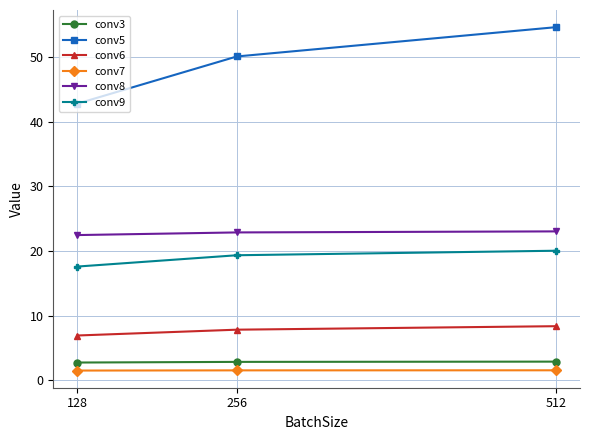

At which label does conv9 reach its minimum?

128